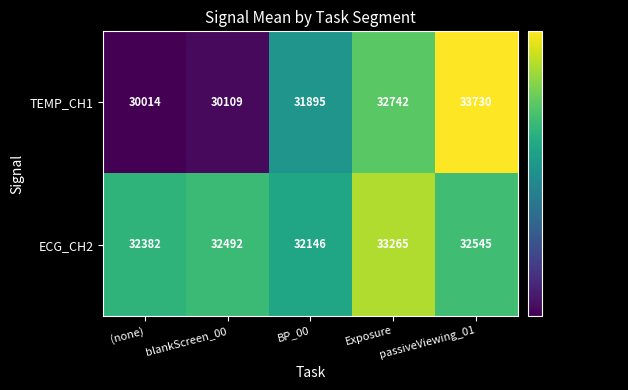

Is the value of TEMP_CH1 at passiveViewing_01 greater than the value of ECG_CH2 at Exposure?

Yes